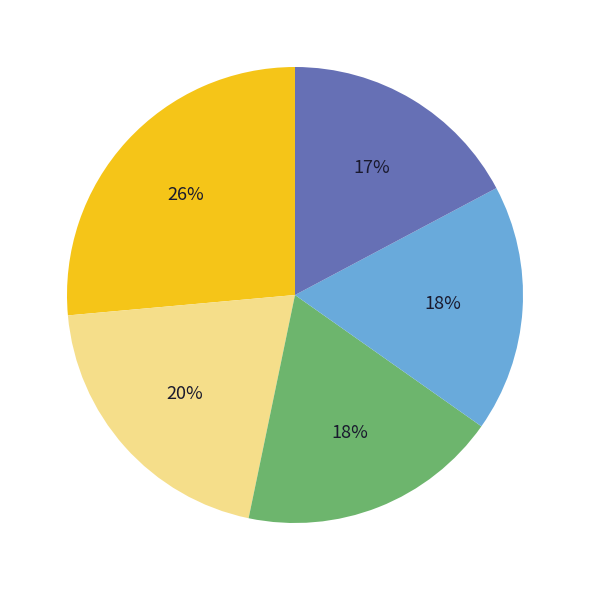

To the nearest percent, what is the average slice percentage?

20%